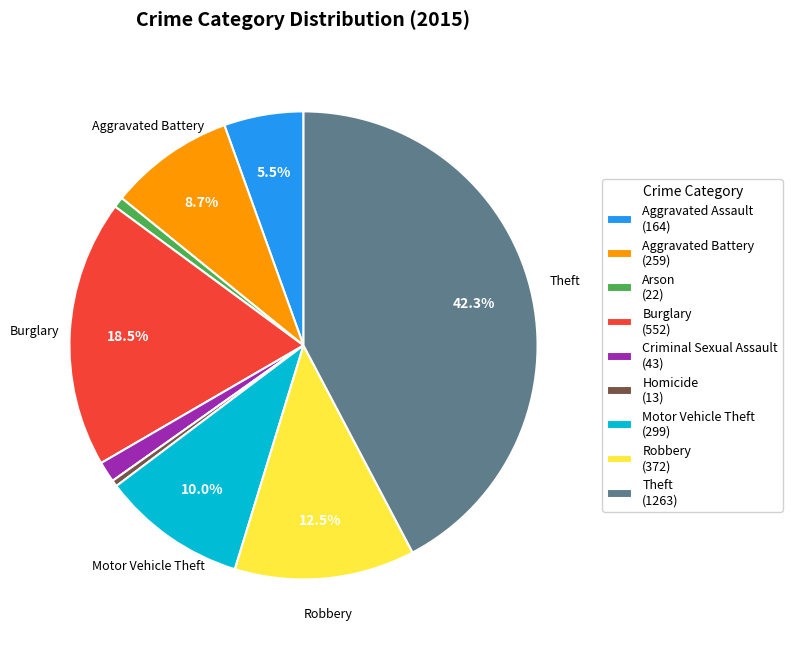

Is there any slice that represents more than half of the pie?

No